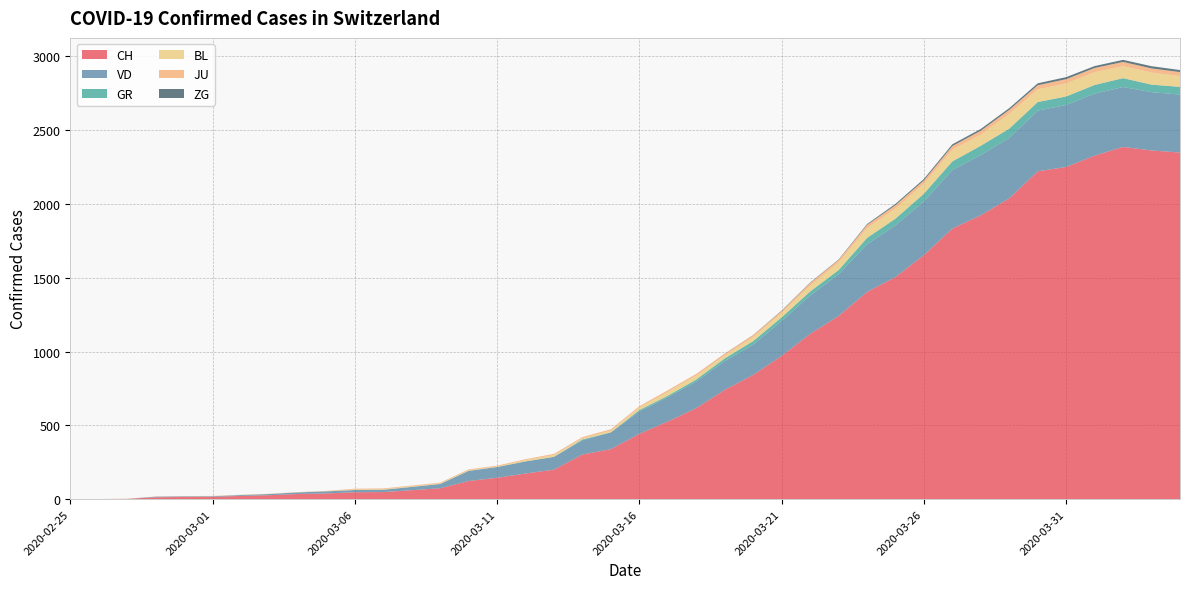

Reading left to right, extract all data points from this chart.

CH: 2020-02-25=0	2020-02-26=1	2020-02-27=2	2020-02-28=13	2020-02-29=15	2020-03-01=16	2020-03-02=22	2020-03-03=27	2020-03-04=35	2020-03-05=39	2020-03-06=47	2020-03-07=48	2020-03-08=61	2020-03-09=74	2020-03-10=123	2020-03-11=145	2020-03-12=174	2020-03-13=200	2020-03-14=303	2020-03-15=339	2020-03-16=443	2020-03-17=526	2020-03-18=617	2020-03-19=741	2020-03-20=842	2020-03-21=971	2020-03-22=1120	2020-03-23=1241	2020-03-24=1404	2020-03-25=1505	2020-03-26=1654	2020-03-27=1834	2020-03-28=1924	2020-03-29=2038	2020-03-30=2222	2020-03-31=2251	2020-04-01=2328	2020-04-02=2387	2020-04-03=2363	2020-04-04=2349
VD: 2020-02-25=0	2020-02-26=0	2020-02-27=0	2020-02-28=4	2020-02-29=4	2020-03-01=4	2020-03-02=6	2020-03-03=8	2020-03-04=11	2020-03-05=14	2020-03-06=15	2020-03-07=16	2020-03-08=22	2020-03-09=29	2020-03-10=69	2020-03-11=73	2020-03-12=82	2020-03-13=87	2020-03-14=96	2020-03-15=114	2020-03-16=152	2020-03-17=166	2020-03-18=181	2020-03-19=195	2020-03-20=205	2020-03-21=237	2020-03-22=260	2020-03-23=282	2020-03-24=323	2020-03-25=351	2020-03-26=364	2020-03-27=397	2020-03-28=408	2020-03-29=410	2020-03-30=411	2020-03-31=420	2020-04-01=420	2020-04-02=406	2020-04-03=395	2020-04-04=393
GR: 2020-02-25=0	2020-02-26=0	2020-02-27=0	2020-02-28=0	2020-02-29=0	2020-03-01=0	2020-03-02=0	2020-03-03=0	2020-03-04=0	2020-03-05=0	2020-03-06=0	2020-03-07=0	2020-03-08=0	2020-03-09=0	2020-03-10=0	2020-03-11=0	2020-03-12=0	2020-03-13=0	2020-03-14=6	2020-03-15=0	2020-03-16=9	2020-03-17=9	2020-03-18=13	2020-03-19=18	2020-03-20=24	2020-03-21=24	2020-03-22=27	2020-03-23=29	2020-03-24=43	2020-03-25=45	2020-03-26=52	2020-03-27=58	2020-03-28=63	2020-03-29=63	2020-03-30=58	2020-03-31=58	2020-04-01=59	2020-04-02=60	2020-04-03=51	2020-04-04=52
BL: 2020-02-25=0	2020-02-26=0	2020-02-27=0	2020-02-28=0	2020-02-29=1	2020-03-01=1	2020-03-02=1	2020-03-03=1	2020-03-04=1	2020-03-05=1	2020-03-06=4	2020-03-07=4	2020-03-08=4	2020-03-09=4	2020-03-10=5	2020-03-11=3	2020-03-12=9	2020-03-13=12	2020-03-14=8	2020-03-15=12	2020-03-16=17	2020-03-17=26	2020-03-18=27	2020-03-19=19	2020-03-20=27	2020-03-21=30	2020-03-22=40	2020-03-23=51	2020-03-24=66	2020-03-25=68	2020-03-26=68	2020-03-27=79	2020-03-28=75	2020-03-29=99	2020-03-30=86	2020-03-31=88	2020-04-01=86	2020-04-02=81	2020-04-03=82	2020-04-04=73
JU: 2020-02-25=0	2020-02-26=0	2020-02-27=1	2020-02-28=1	2020-02-29=1	2020-03-01=1	2020-03-02=1	2020-03-03=1	2020-03-04=1	2020-03-05=2	2020-03-06=5	2020-03-07=5	2020-03-08=5	2020-03-09=5	2020-03-10=5	2020-03-11=6	2020-03-12=6	2020-03-13=8	2020-03-14=8	2020-03-15=9	2020-03-16=9	2020-03-17=11	2020-03-18=11	2020-03-19=12	2020-03-20=14	2020-03-21=13	2020-03-22=18	2020-03-23=18	2020-03-24=22	2020-03-25=23	2020-03-26=22	2020-03-27=25	2020-03-28=27	2020-03-29=28	2020-03-30=28	2020-03-31=29	2020-04-01=29	2020-04-02=29	2020-04-03=28	2020-04-04=27
ZG: 2020-02-25=0	2020-02-26=0	2020-02-27=0	2020-02-28=0	2020-02-29=0	2020-03-01=0	2020-03-02=0	2020-03-03=0	2020-03-04=0	2020-03-05=0	2020-03-06=0	2020-03-07=0	2020-03-08=0	2020-03-09=0	2020-03-10=0	2020-03-11=0	2020-03-12=0	2020-03-13=0	2020-03-14=0	2020-03-15=0	2020-03-16=0	2020-03-17=0	2020-03-18=0	2020-03-19=1	2020-03-20=1	2020-03-21=3	2020-03-22=3	2020-03-23=3	2020-03-24=6	2020-03-25=9	2020-03-26=10	2020-03-27=12	2020-03-28=12	2020-03-29=12	2020-03-30=13	2020-03-31=14	2020-04-01=13	2020-04-02=14	2020-04-03=15	2020-04-04=14